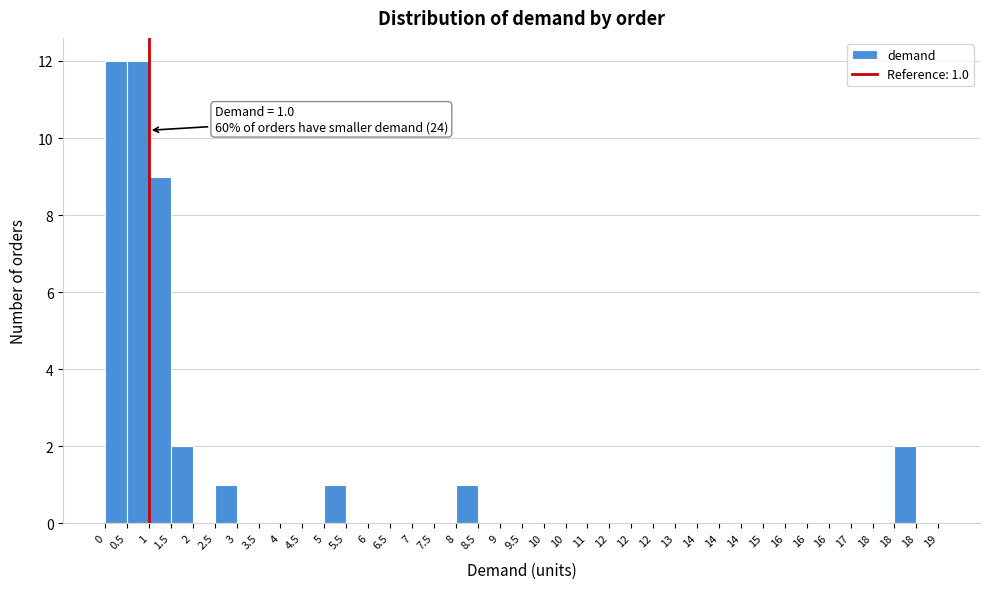

How many categories are shown in the chart?

38